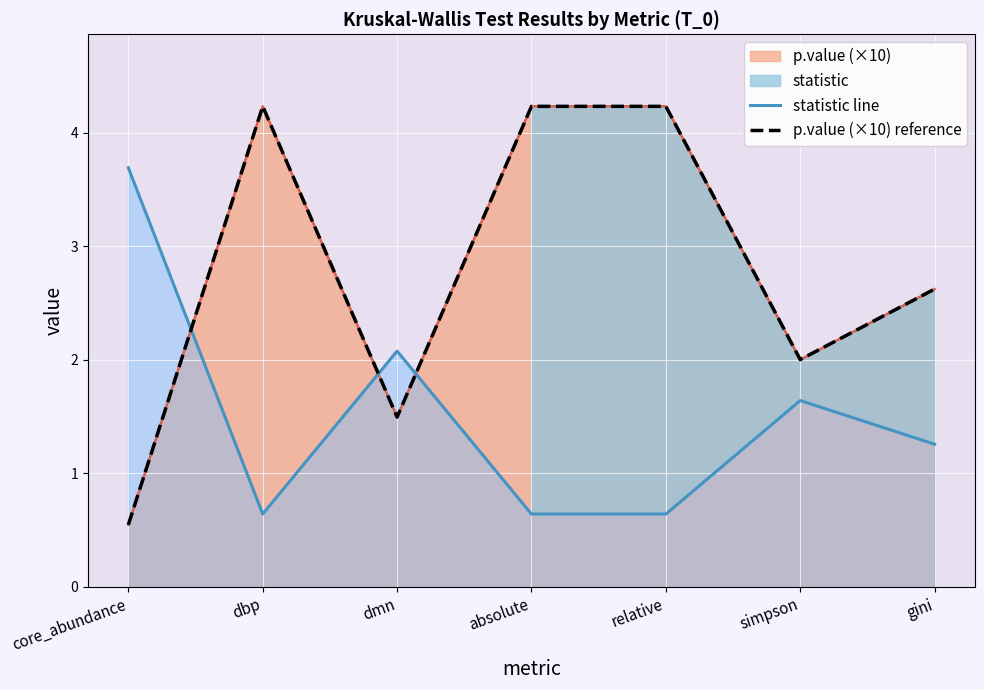

What is the label of the 2nd point from the left?

dbp